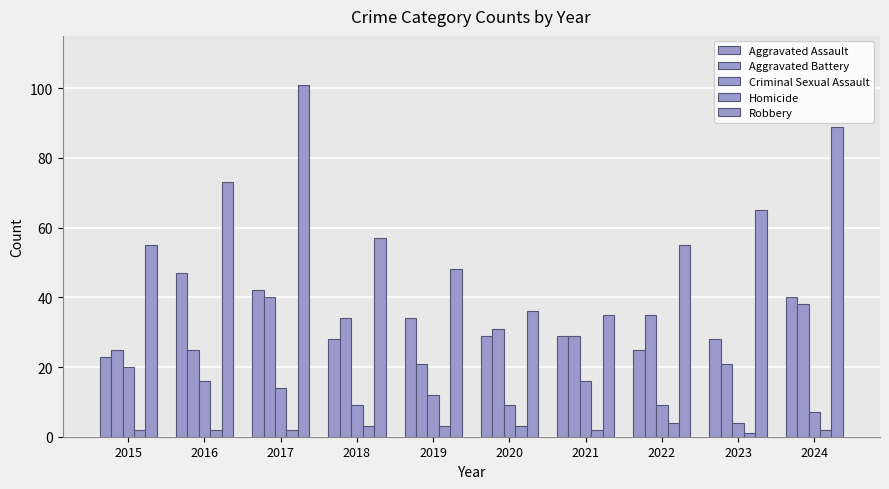

How many Homicide values are between 2 and 3?

8